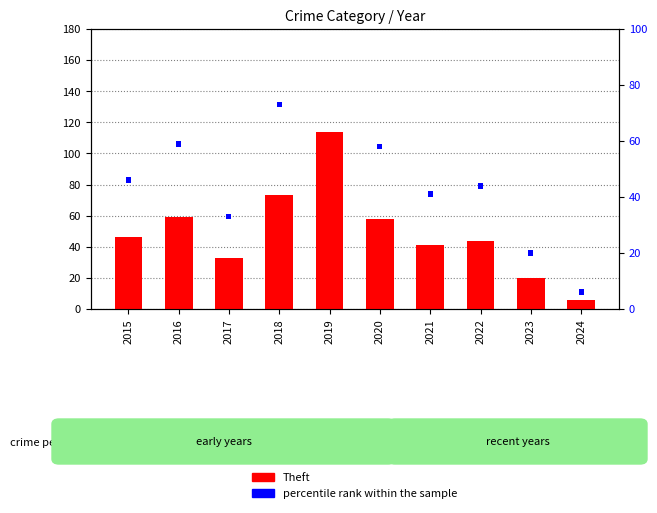

Which series has the widest spread of values?

Theft